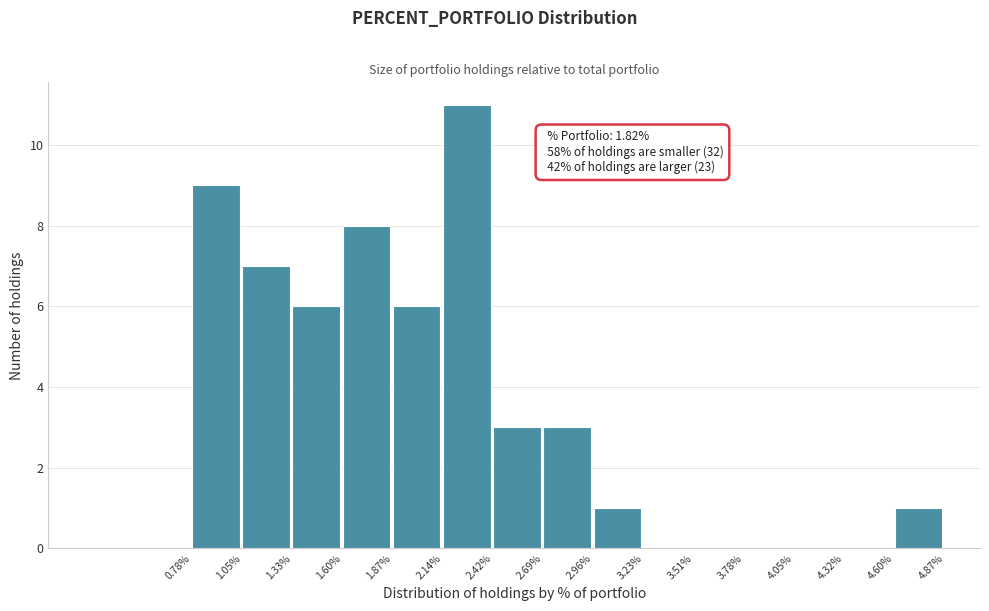

Over which range of the x-axis is the bar tallest?

2.14% to 2.42%